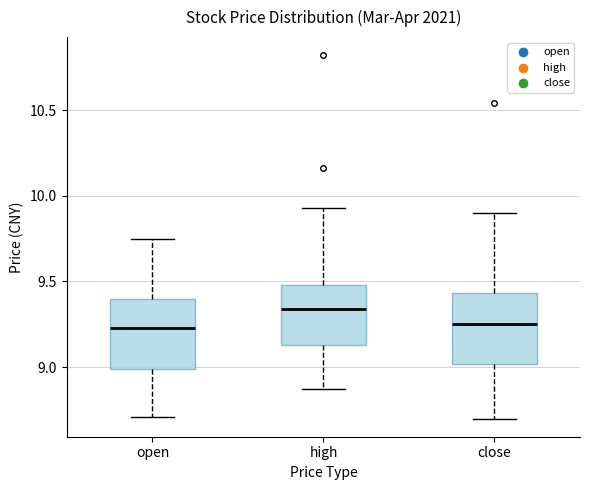

Reading left to right, read every box against the y-axis: the position of its median line, the range the box covers, and the ends of its whiskers. The values are not printed on the chart, so give them approximately, as read against the axis.

open: median 9.25, box 9.00 to 9.40, whiskers 8.70 to 9.75
high: median 9.35, box 9.15 to 9.50, whiskers 8.85 to 9.95
close: median 9.25, box 9.00 to 9.45, whiskers 8.70 to 9.90